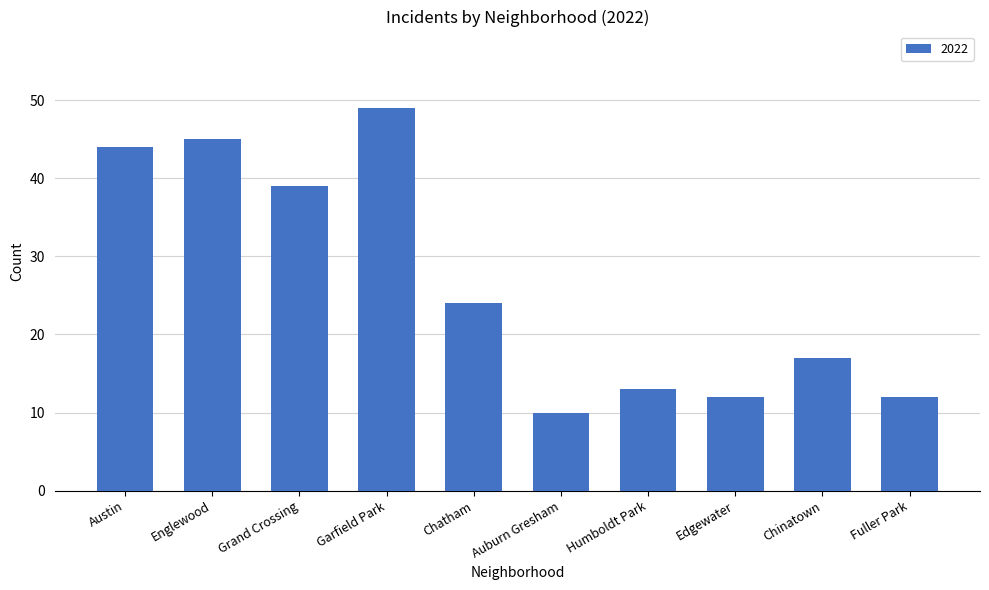

True or false: the data shows 45 at Englewood.

True